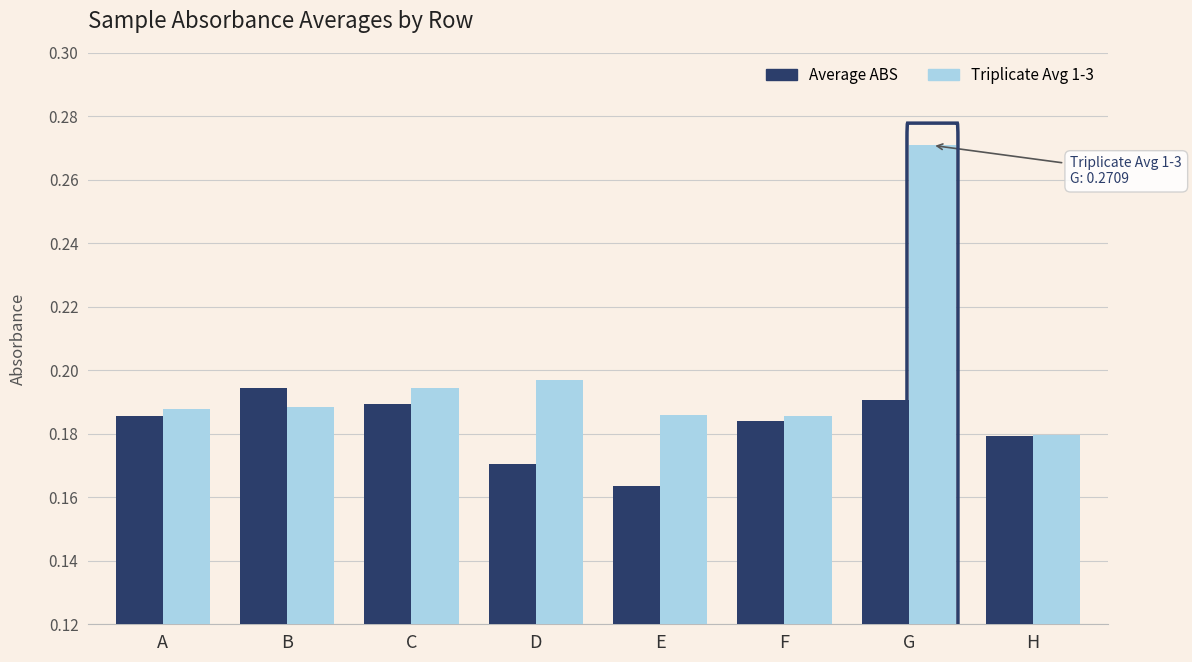

What is the total value across all series at F?

0.4